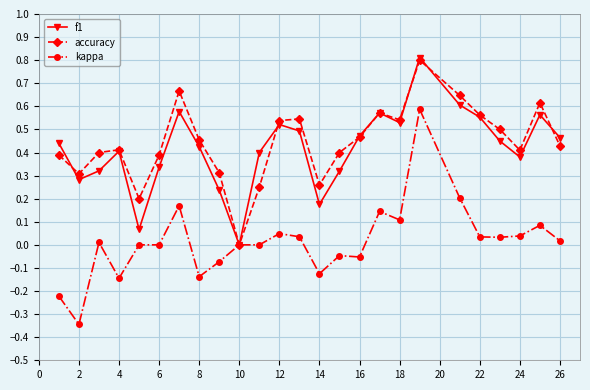

What is the maximum value shown in the chart?

0.8